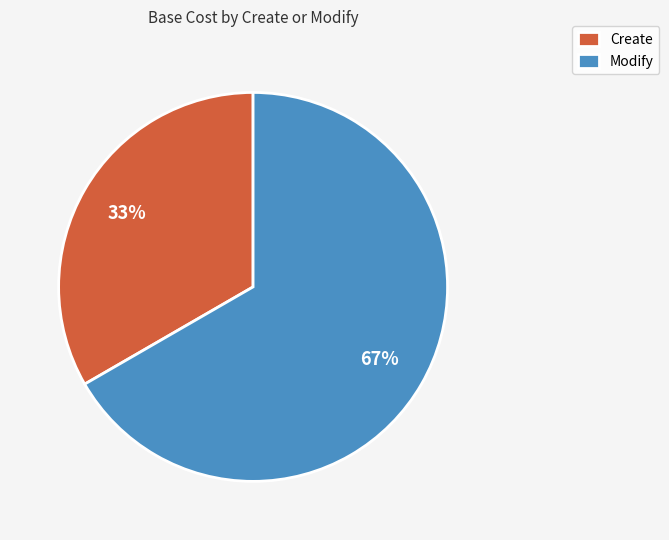

To the nearest percent, what is the combined percentage of Modify and Create?

100%